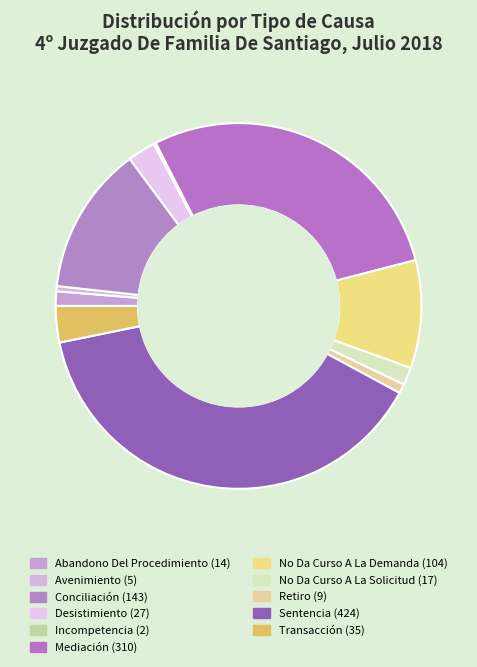

Which has a higher value, Desistimiento or Incompetencia?

Desistimiento